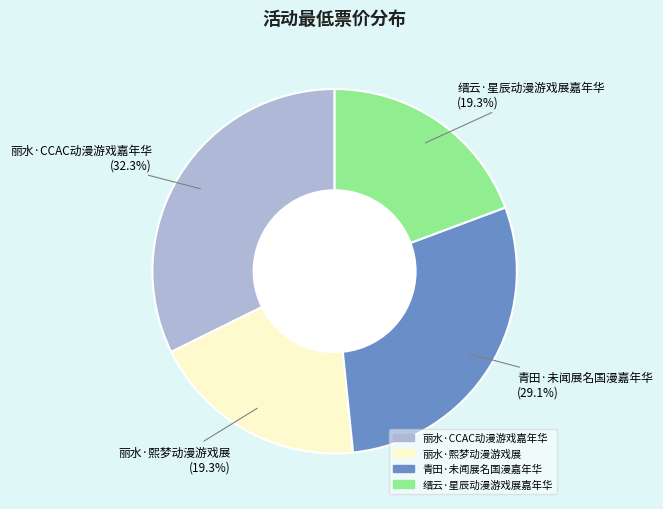

What portion of the pie excludes 丽水·CCAC动漫游戏嘉年华?

67.7%